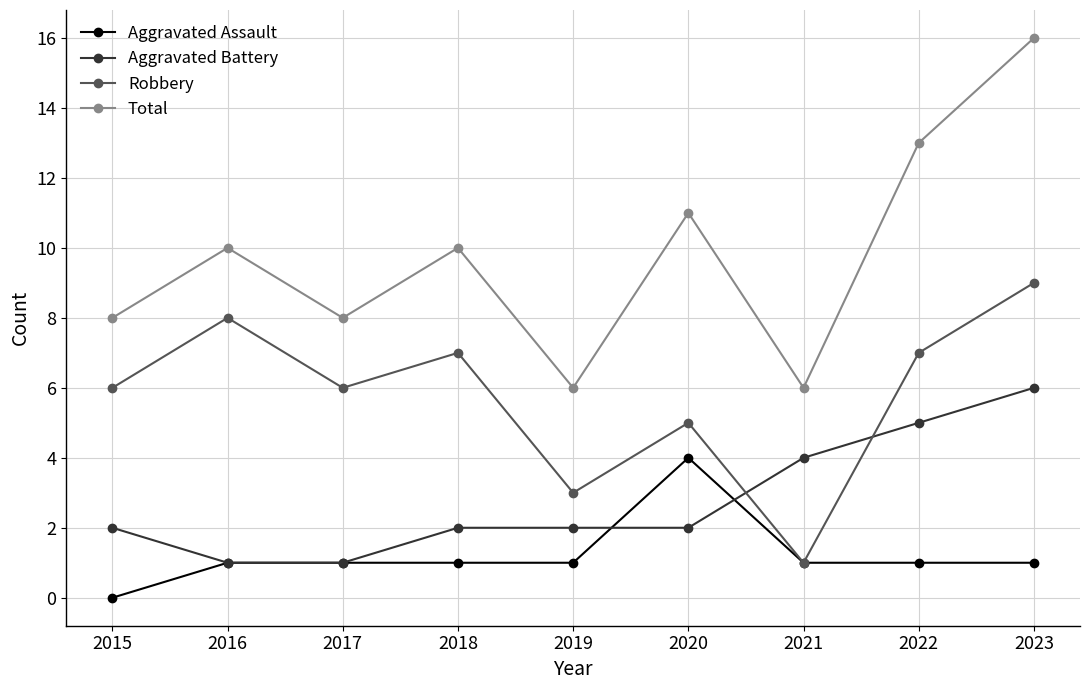

Reading left to right, list all the values displayed in this chart.

Aggravated Assault: 2015=0	2016=1	2017=1	2018=1	2019=1	2020=4	2021=1	2022=1	2023=1
Aggravated Battery: 2015=2	2016=1	2017=1	2018=2	2019=2	2020=2	2021=4	2022=5	2023=6
Robbery: 2015=6	2016=8	2017=6	2018=7	2019=3	2020=5	2021=1	2022=7	2023=9
Total: 2015=8	2016=10	2017=8	2018=10	2019=6	2020=11	2021=6	2022=13	2023=16